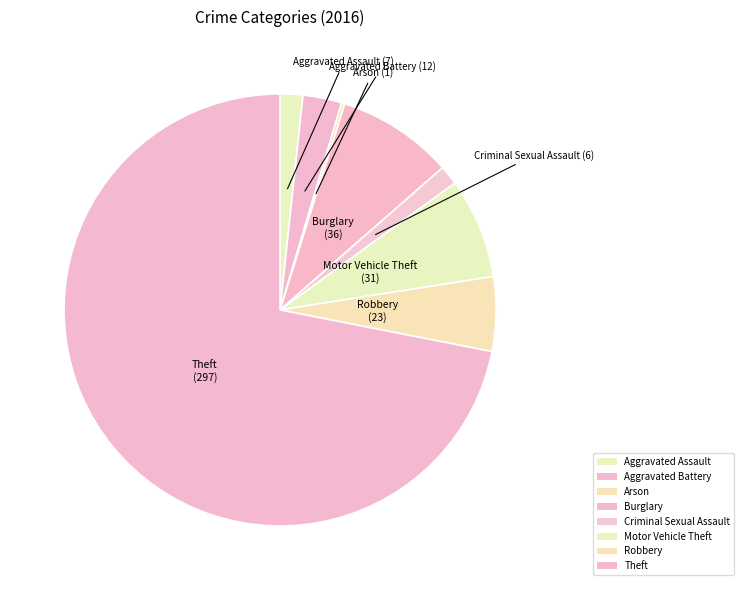

What is the ratio of the value at Motor Vehicle Theft to the value at Robbery?

1.3